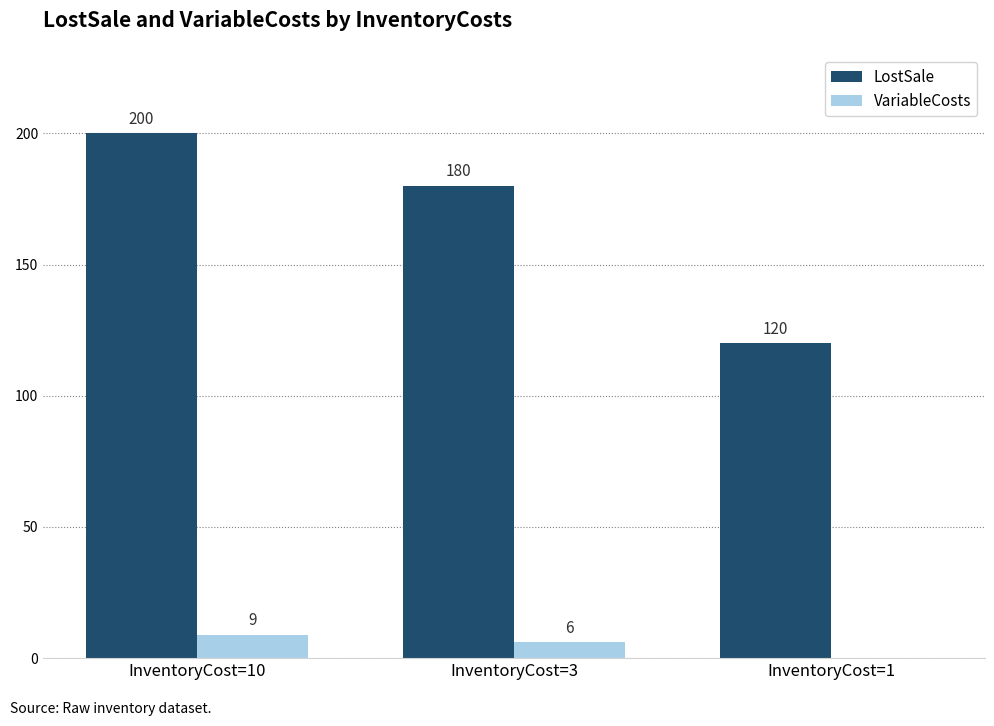

How many groups of bars are there?

3